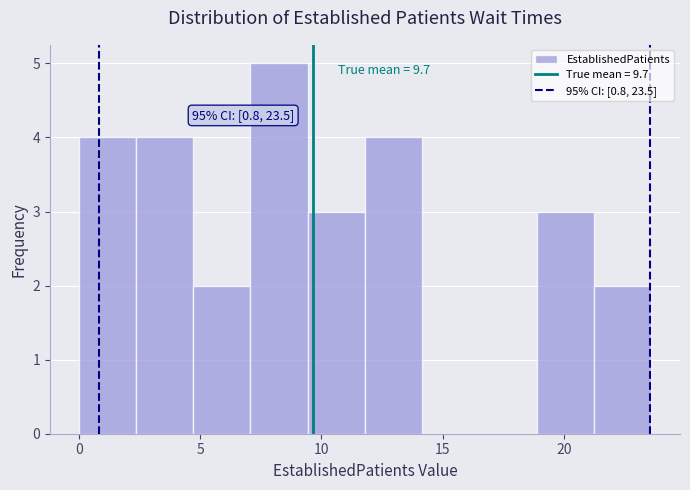

Which range on the x-axis has the tallest bar?

7.0 to 9.5